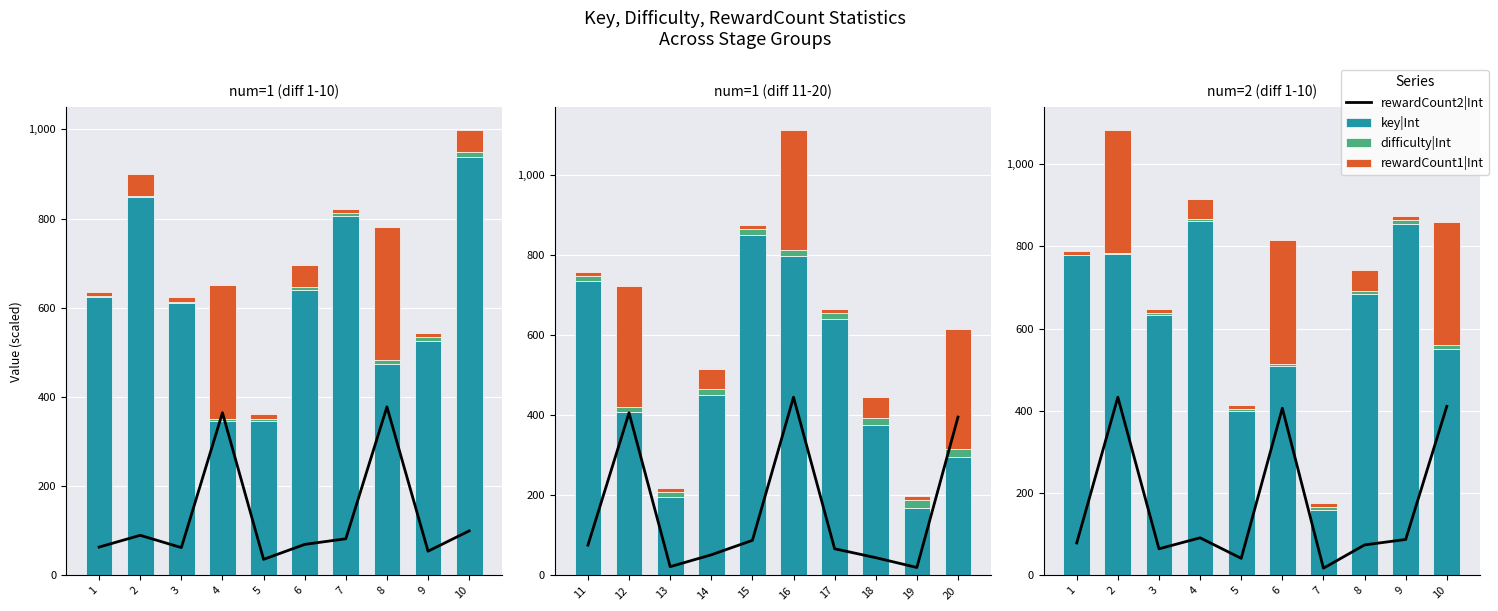

How many values in the key|Int series exceed 684?

4